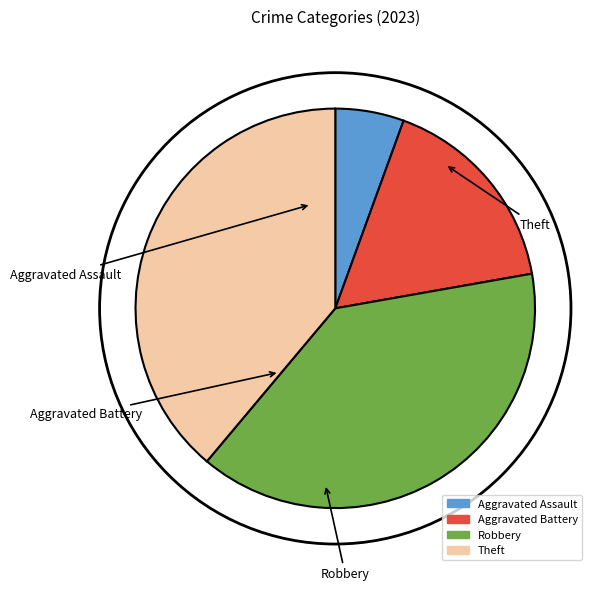

Is it true that Theft is 27% of the pie?

False